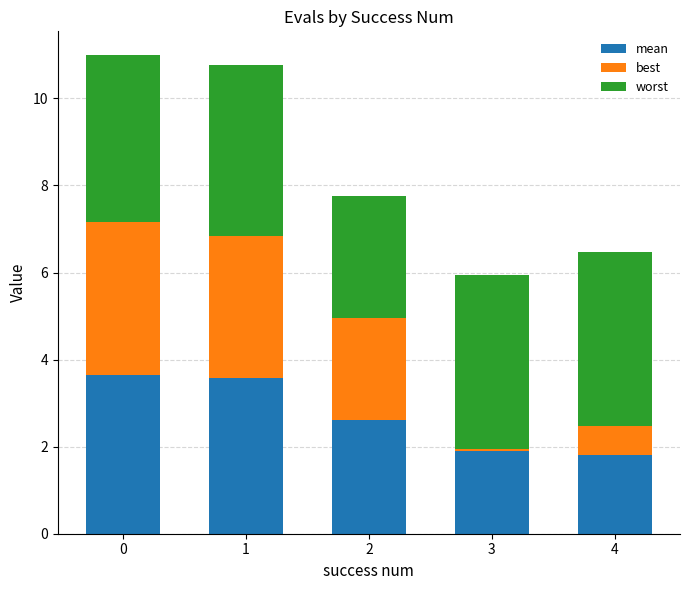

What is the sum of the mean values at 1 and 2?

6.2